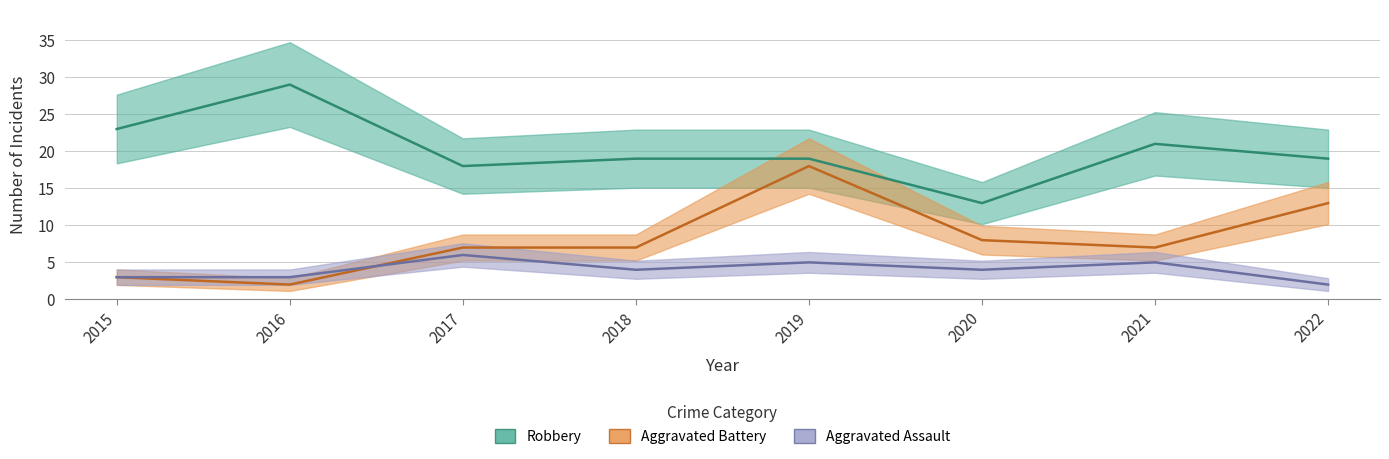

Is the value of Aggravated Battery at 2021 greater than the value of Robbery at 2019?

No